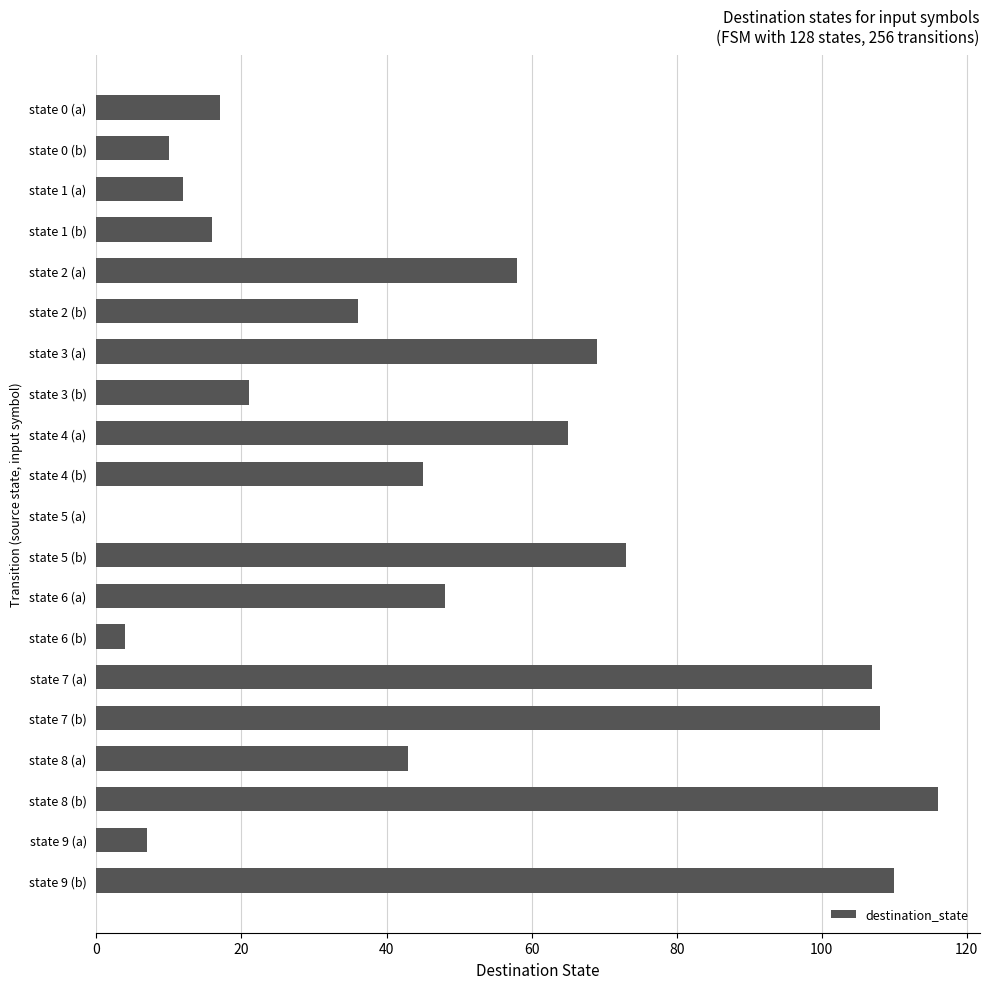

Count the number of data series in this chart.

1